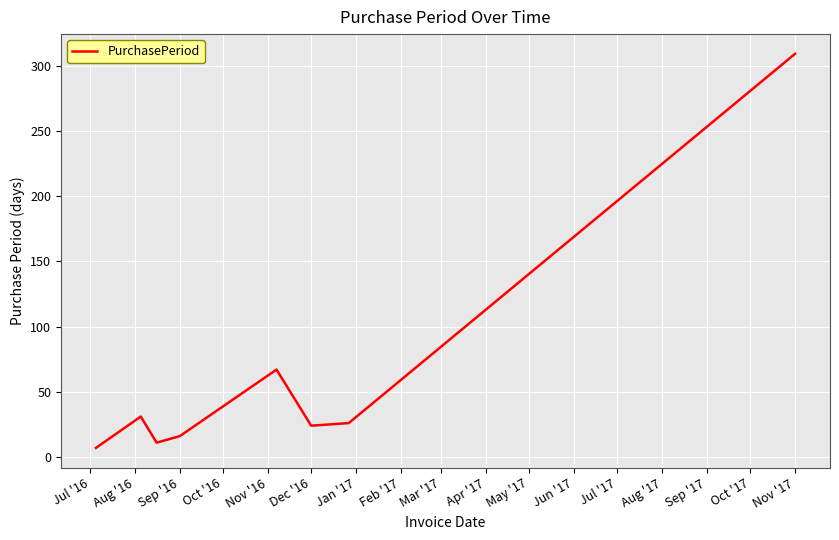

True or false: the data has more than 0 interior local peaks.

True